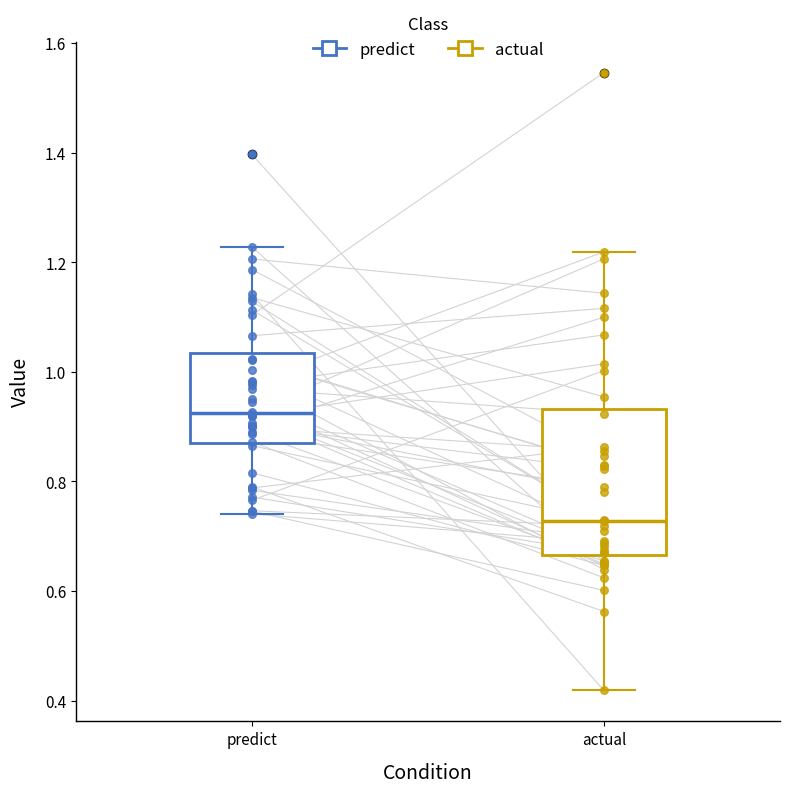

Reading left to right, transcribe this box plot: for each box, give where its median line is, the range the box spans, and where its two whiskers end, as read against the y-axis. The values are not printed on the chart, so give them approximately, as read against the axis.

predict: median 0.92, box 0.88 to 1.04, whiskers 0.74 to 1.22
actual: median 0.72, box 0.66 to 0.94, whiskers 0.42 to 1.22